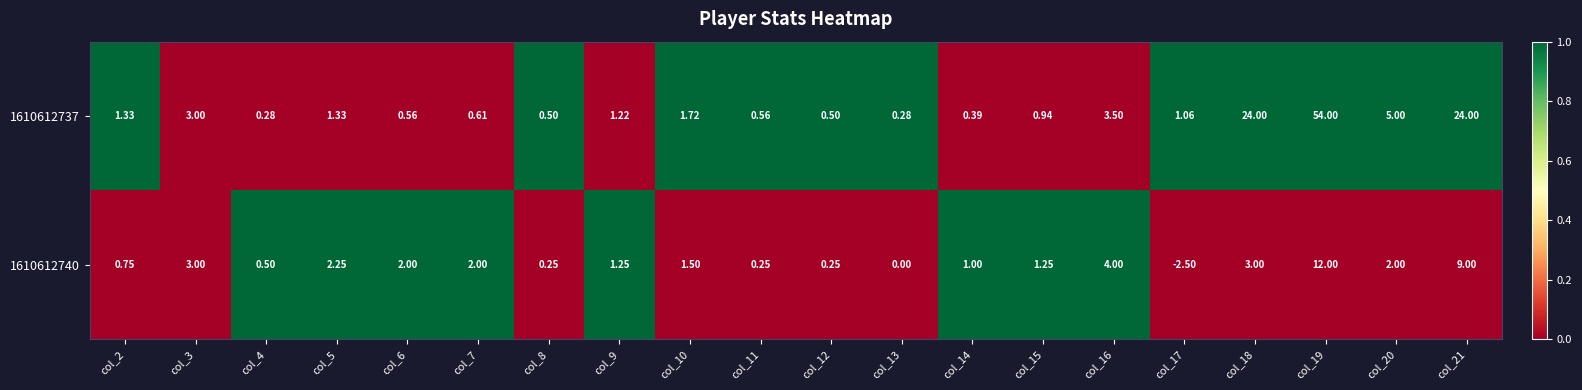

List the series in order of their peak value, lowest first.

1610612740, 1610612737